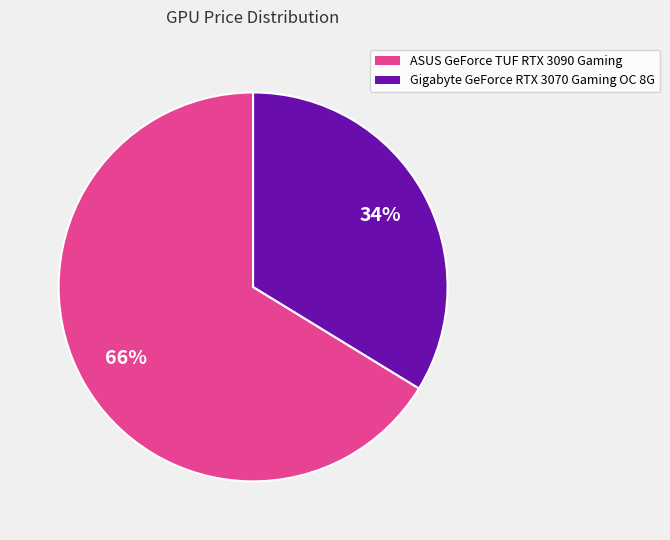

Count the number of slices in the pie.

2